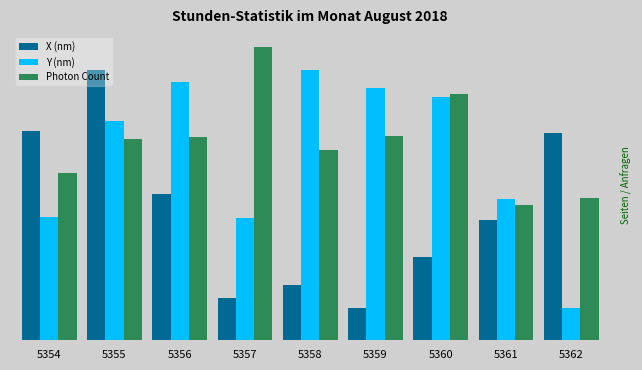

Which series has the largest total across all categories?

Photon Count